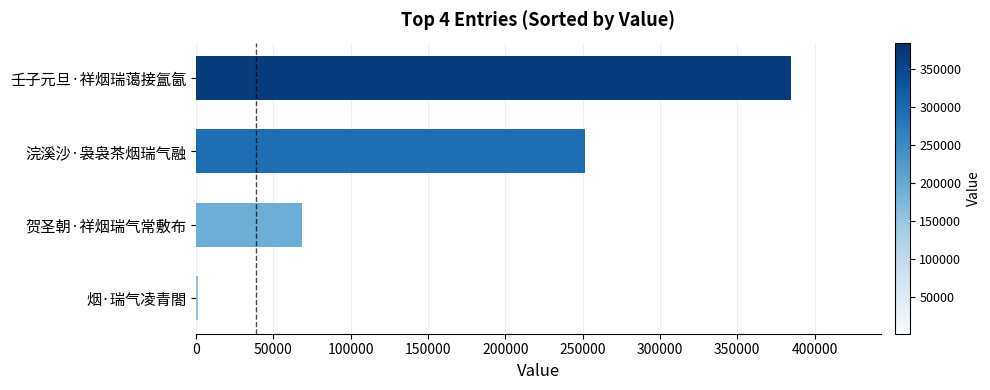

How many data points does each series have?

4